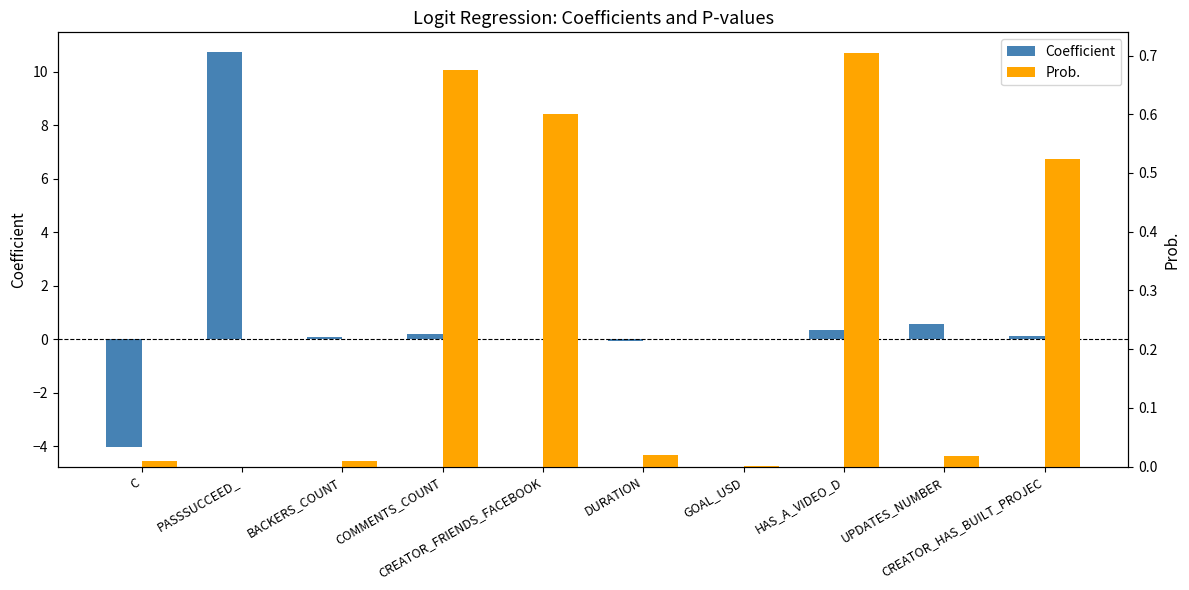

What are all the series names shown in the legend?

Coefficient, Prob.